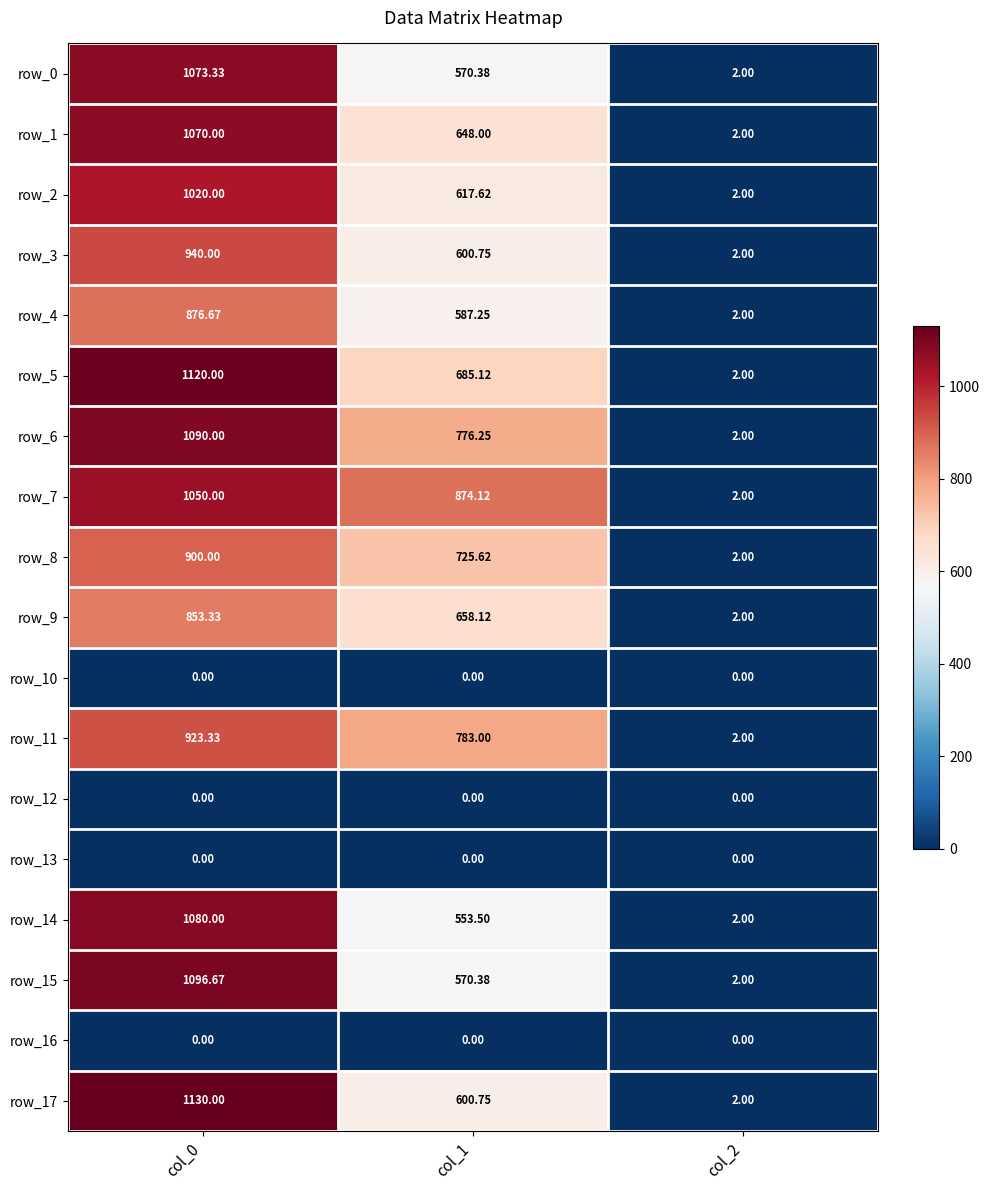

Which series has the widest spread of values?

row_17